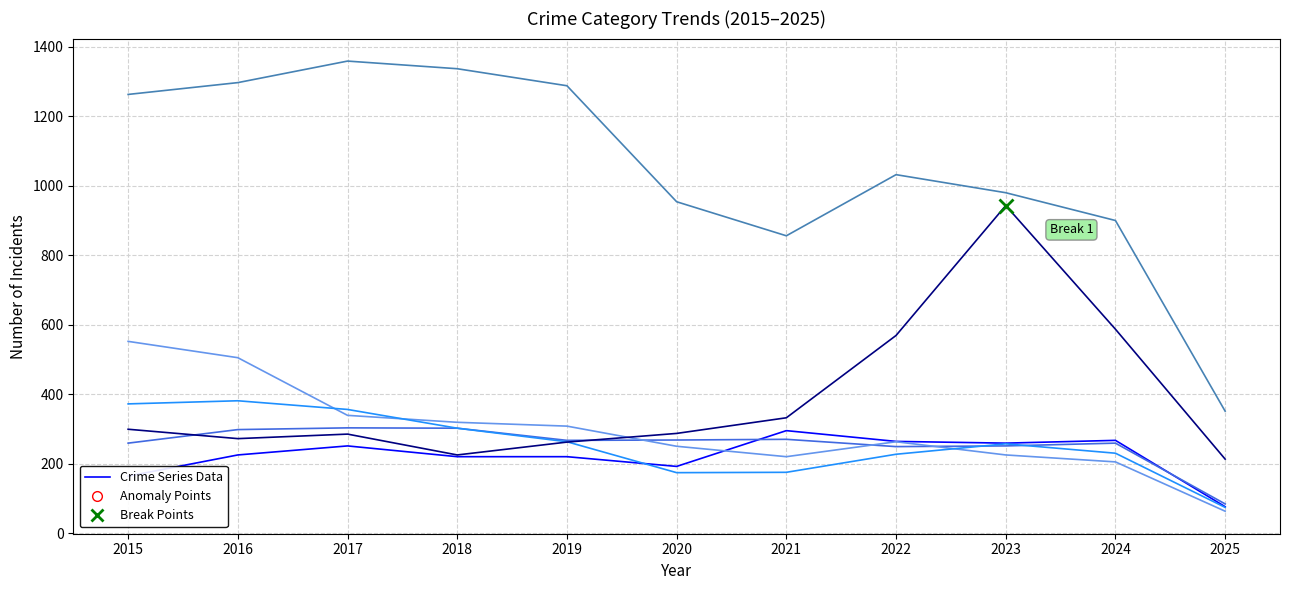

What is the spread (max minus min) of values at 2018?

1117